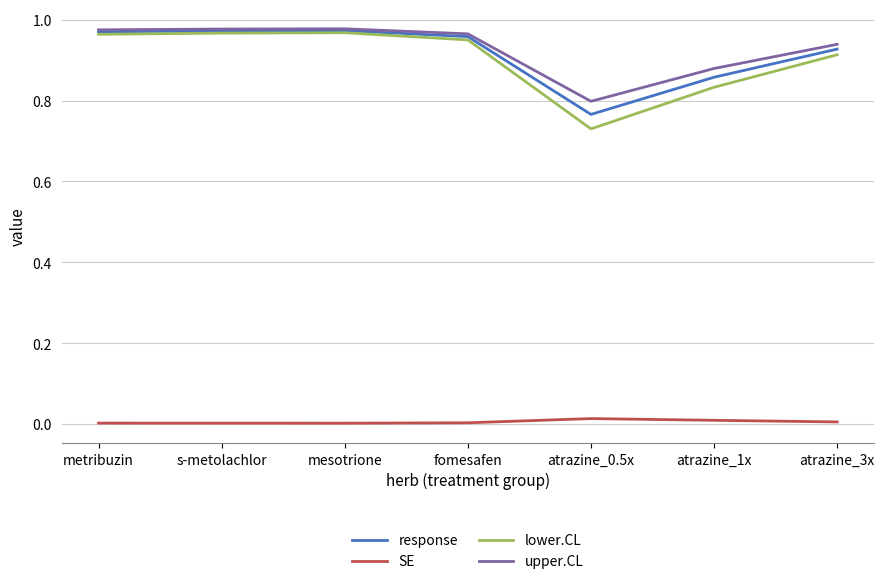

True or false: upper.CL and SE cross at least once.

False